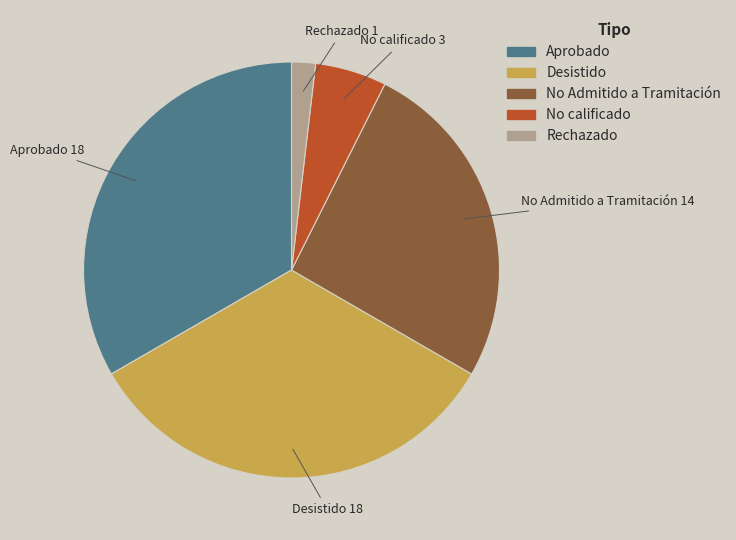

Is there a majority slice in this chart?

No